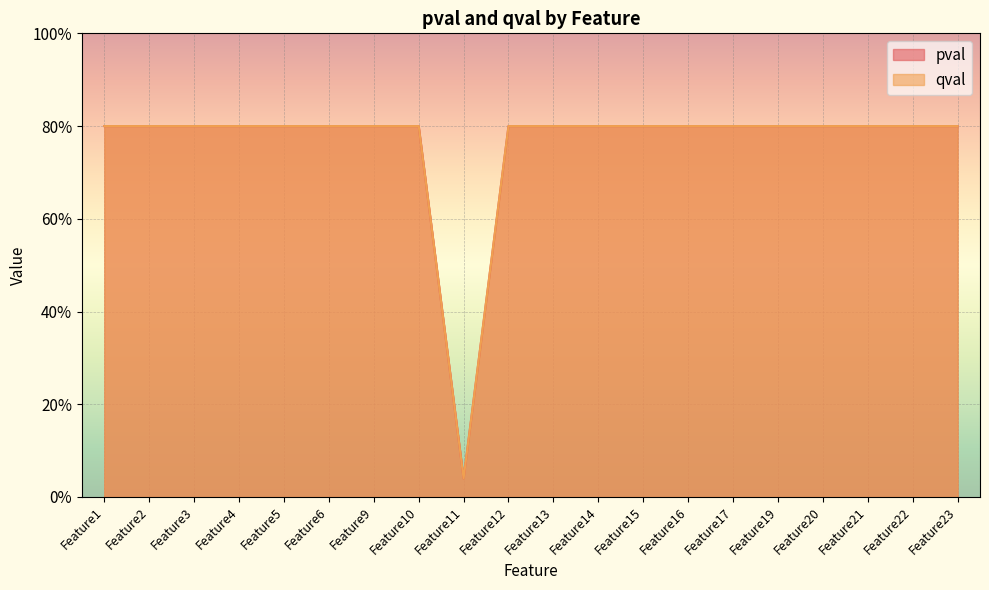

Which has a higher value, Feature21 or Feature16?

Feature21